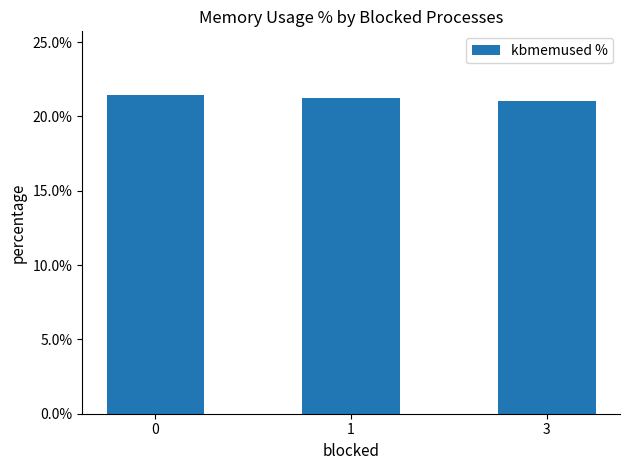

True or false: the data shows 21.0 at 3.

True